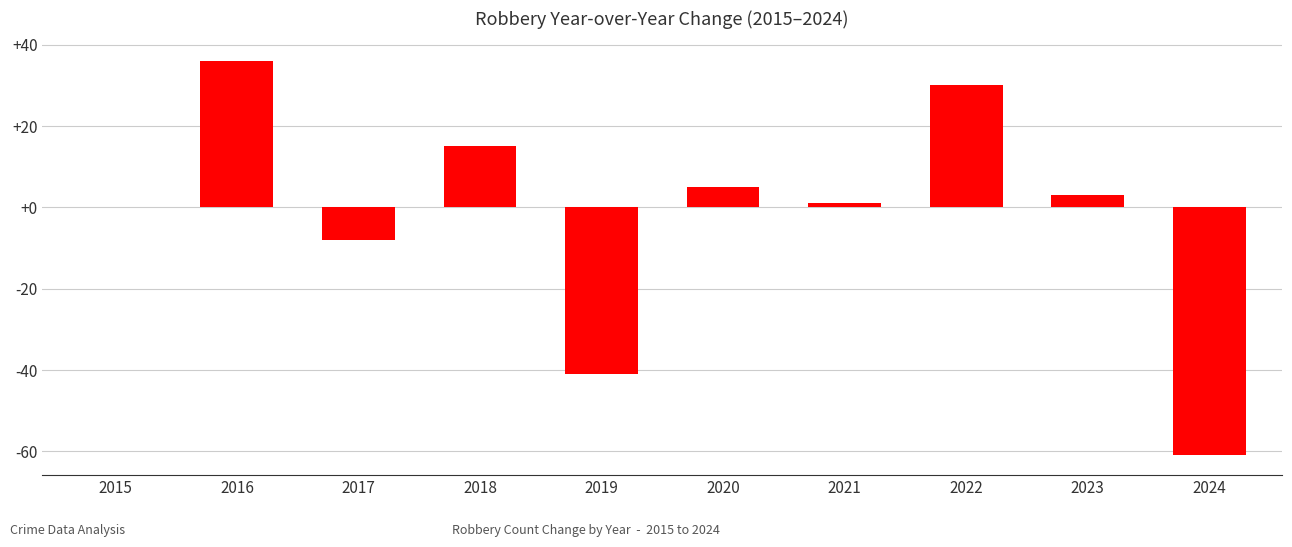

What is the maximum value shown in the chart?

36